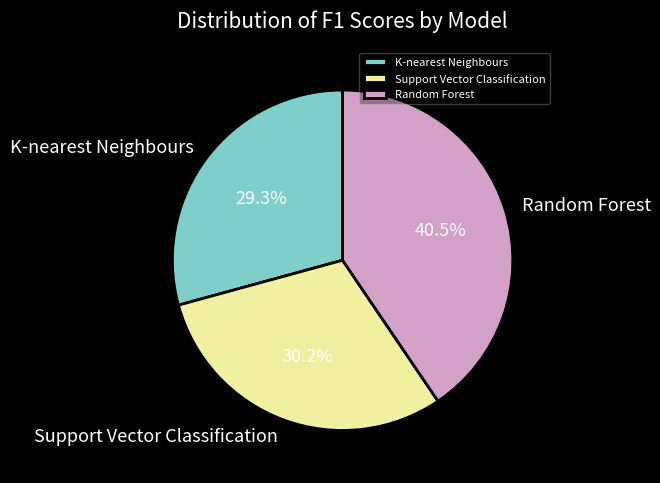

Which has a higher value, Support Vector Classification or K-nearest Neighbours?

Support Vector Classification